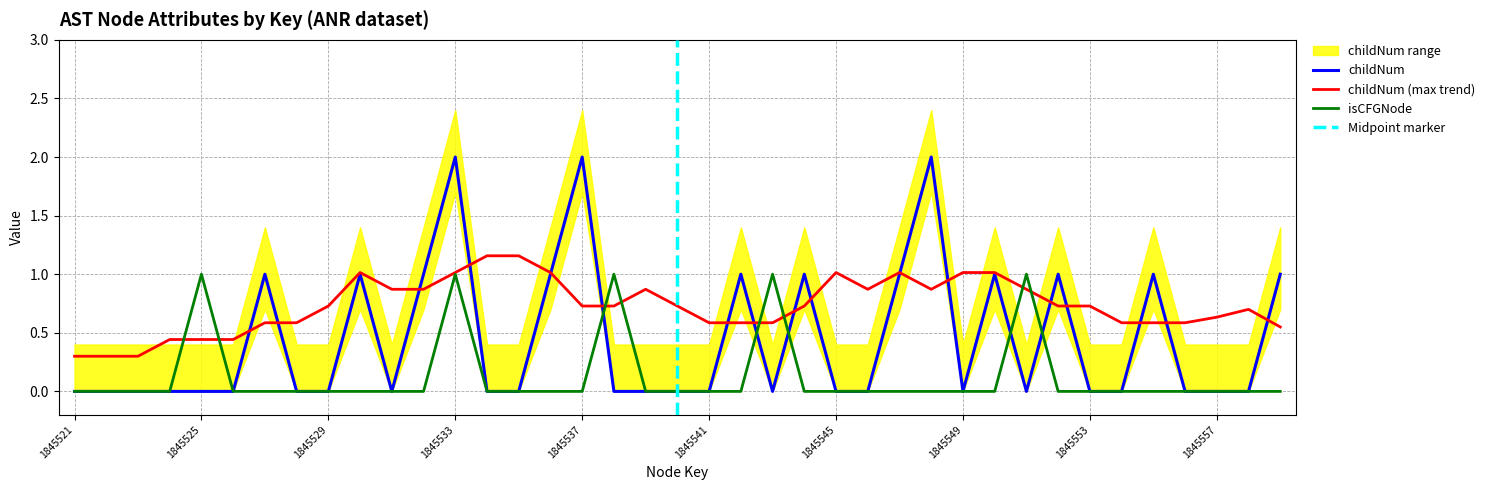

Which series has the largest range (max minus min)?

childNum